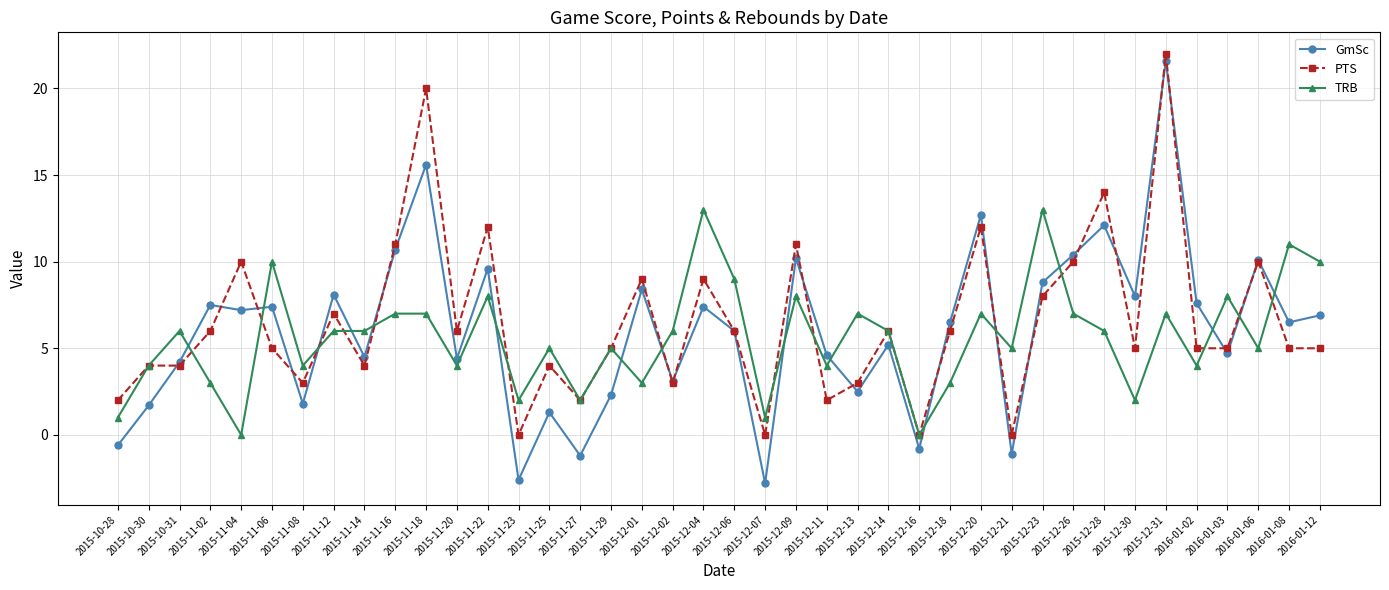

Which series has the widest spread of values?

GmSc